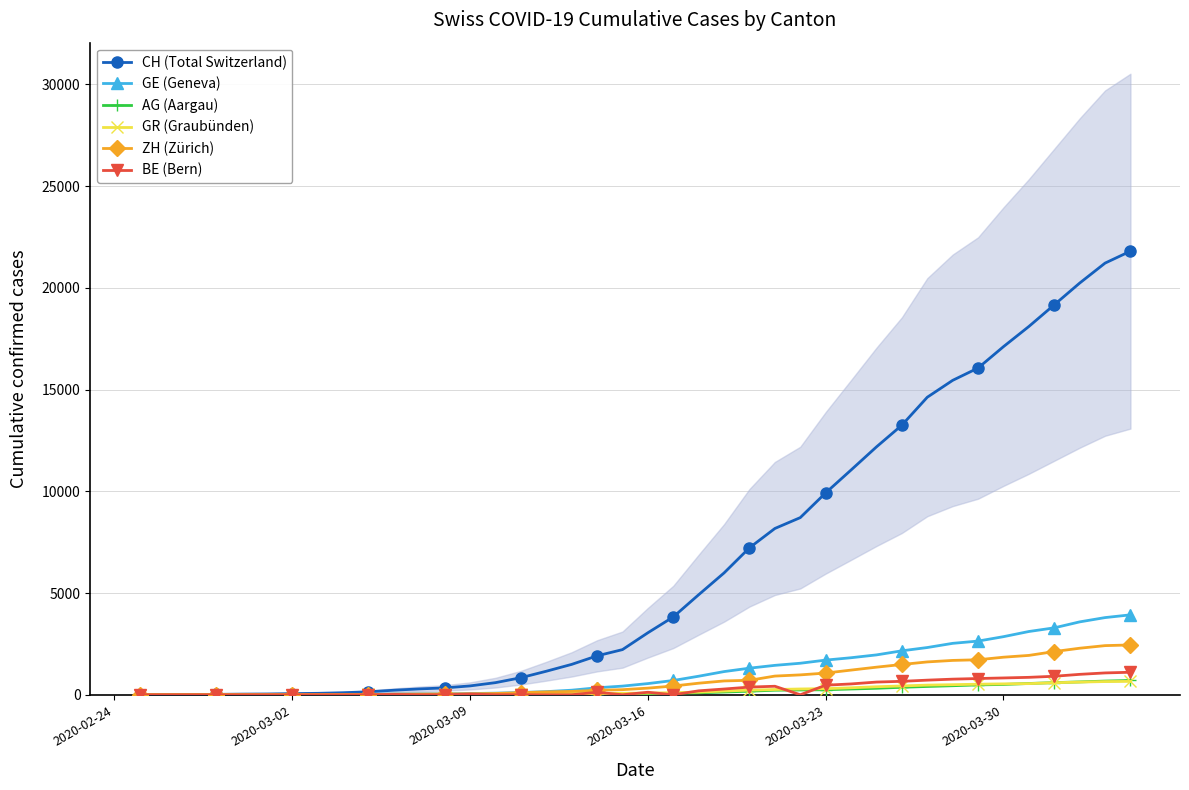

What is the highest value of the AG (Aargau) series?

702